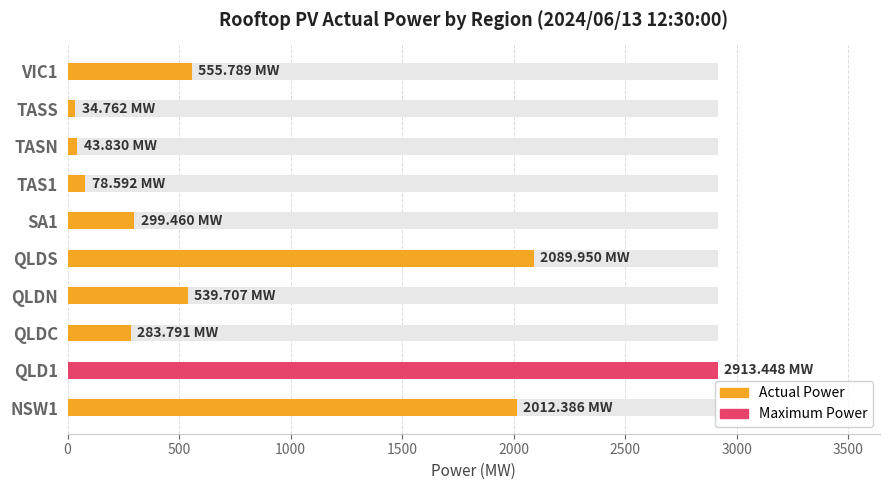

Count the number of categories in the chart.

10